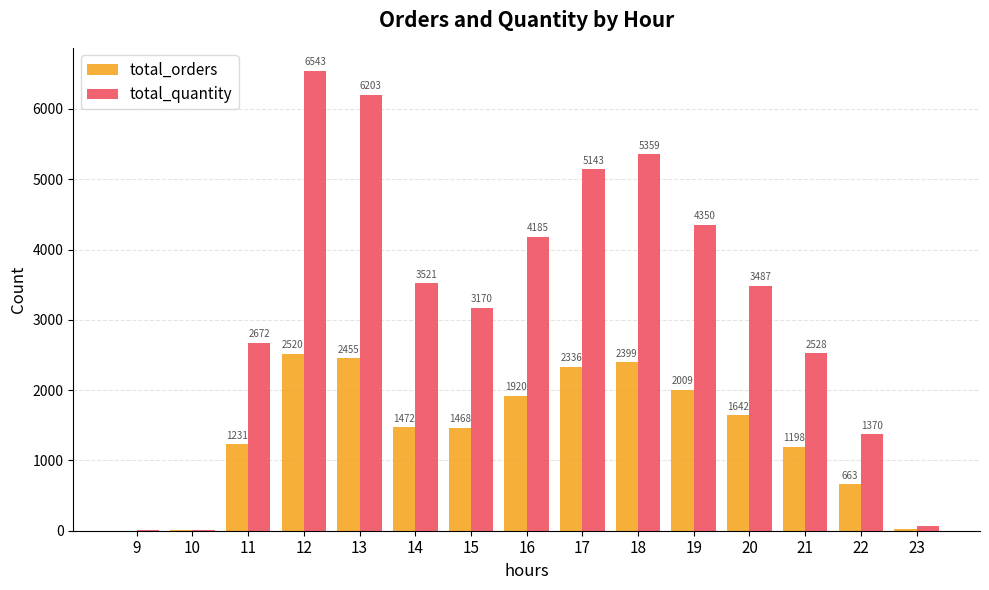

Which series has the largest total across all categories?

total_quantity